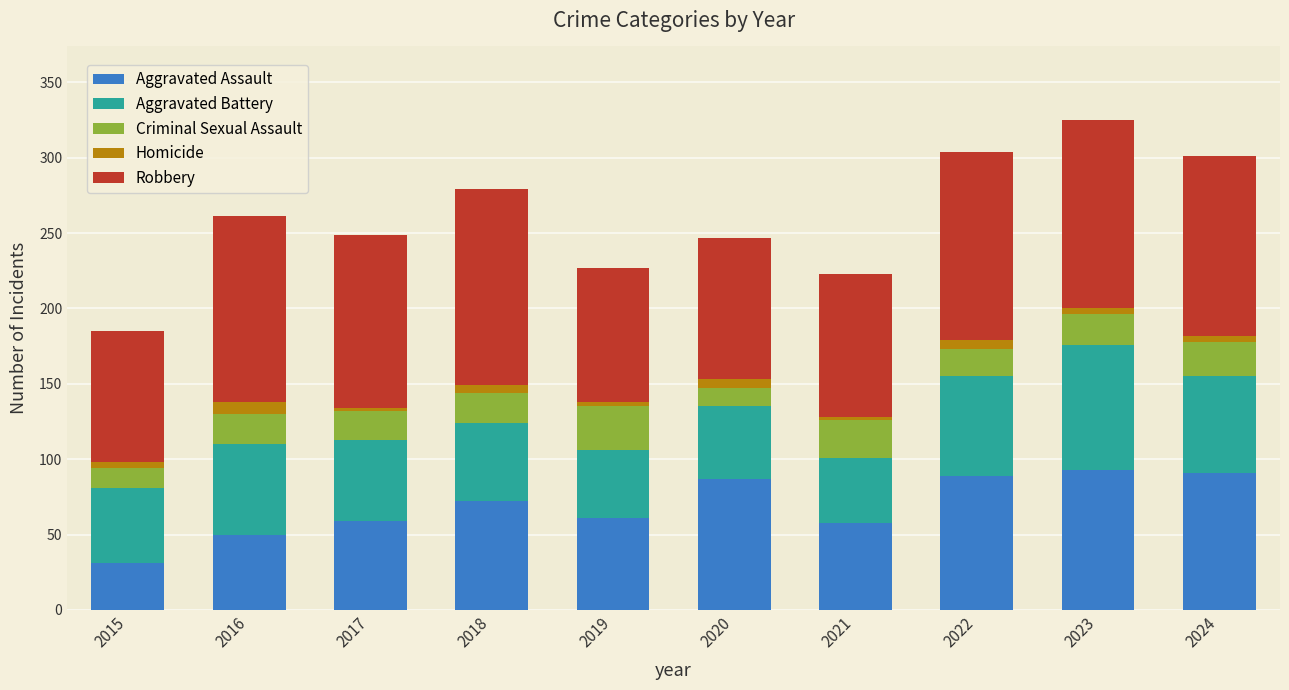

How many categories are shown in the chart?

10